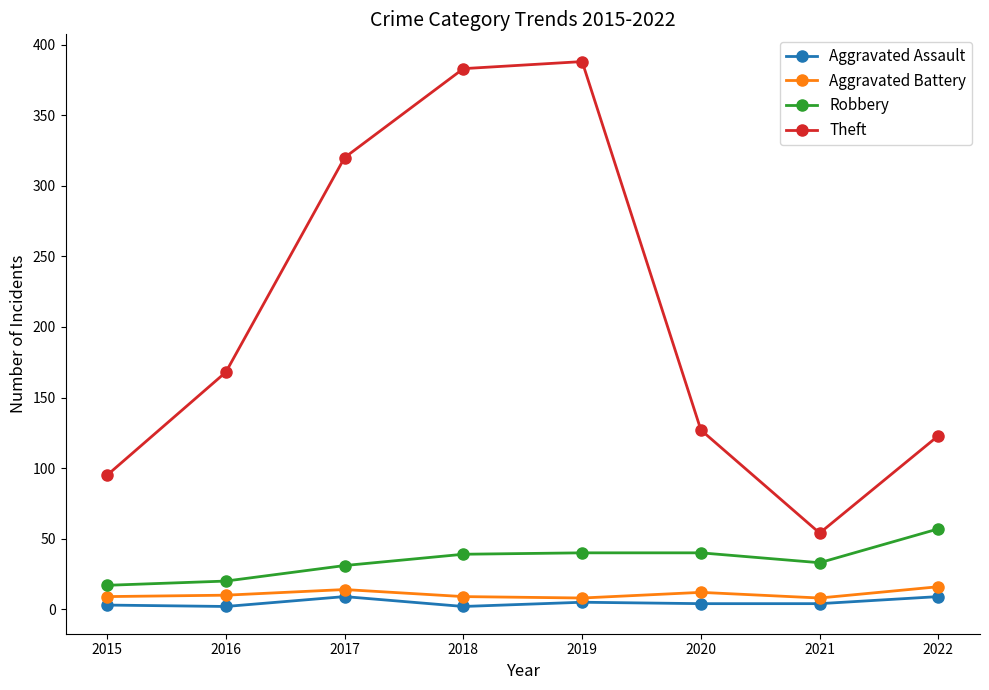

Which series has the largest total across all categories?

Theft